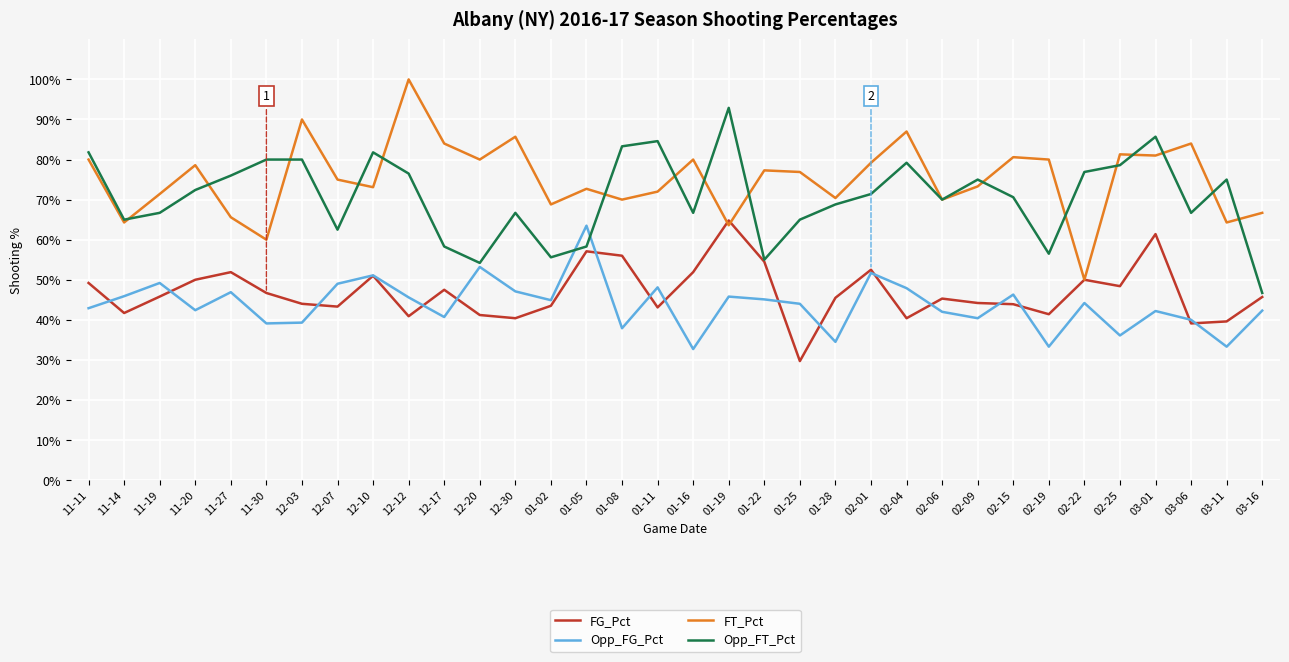

How many FG_Pct values are between 0 and 1?

34